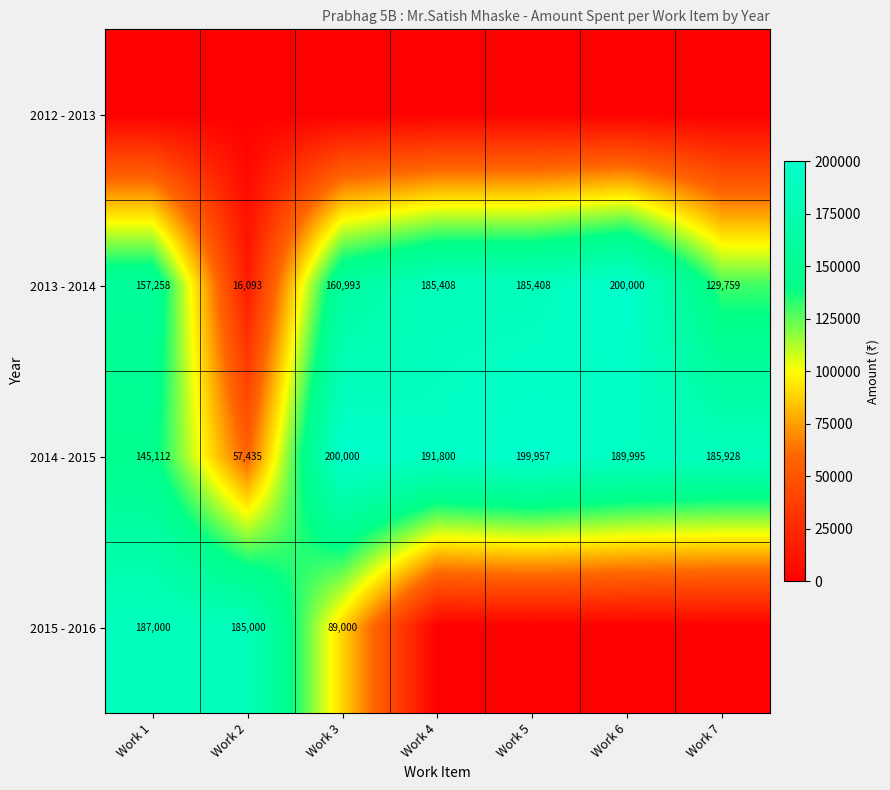

Where is 2013 - 2014 nearest to the value 108046?

Work 7